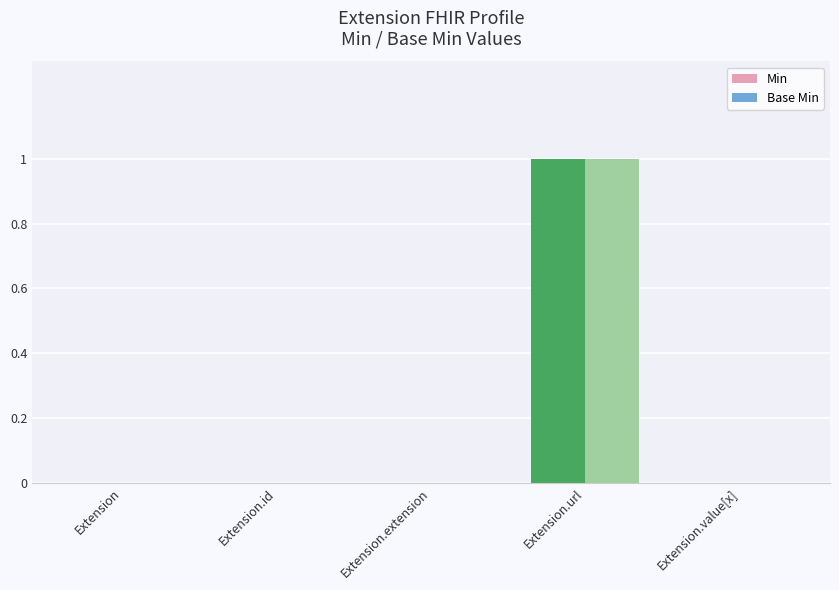

The value of Base Min at Extension.value[x] is 0. True or false?

True